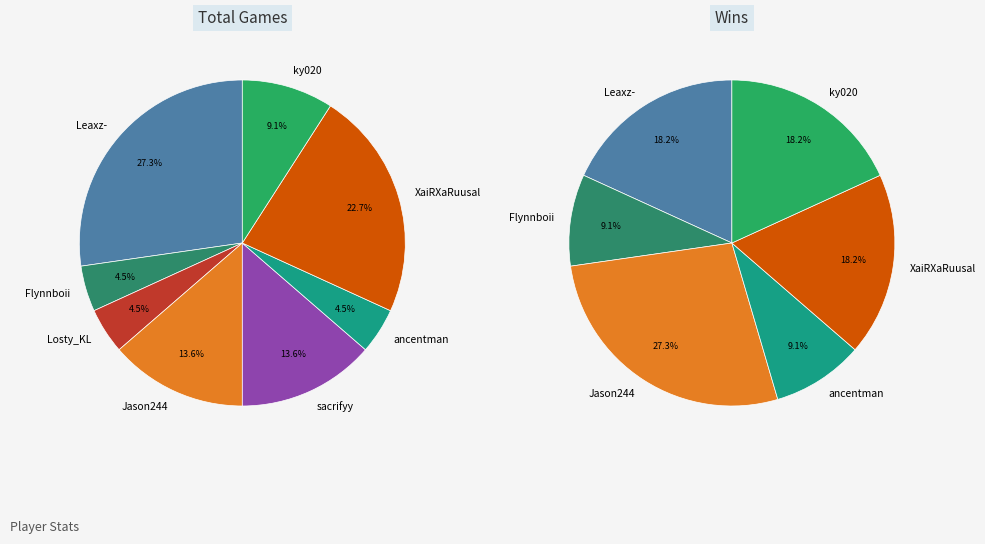

True or false: Jason244 accounts for 14% of the total.

True